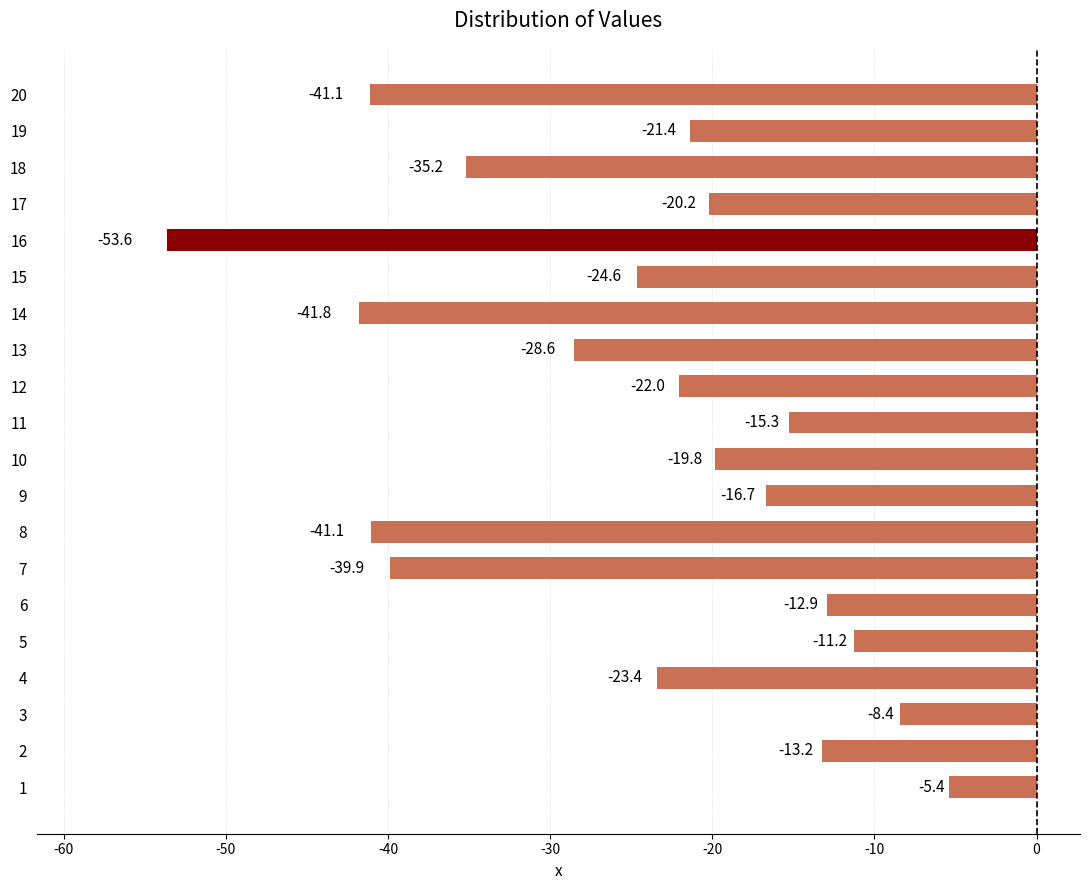

Which label corresponds to the smallest value in the chart?

16